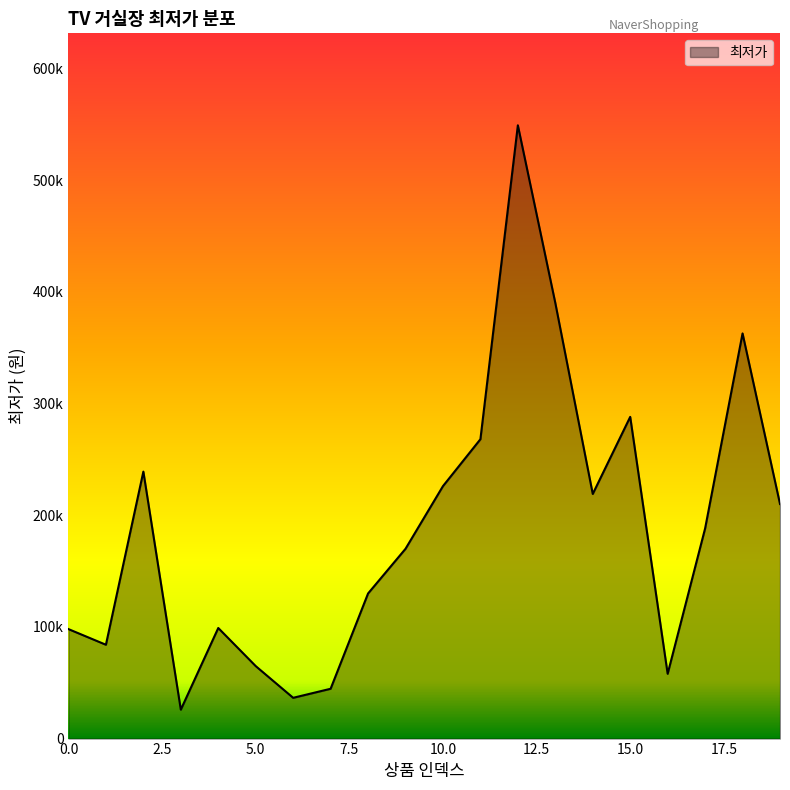

What is the smallest value displayed?

25900